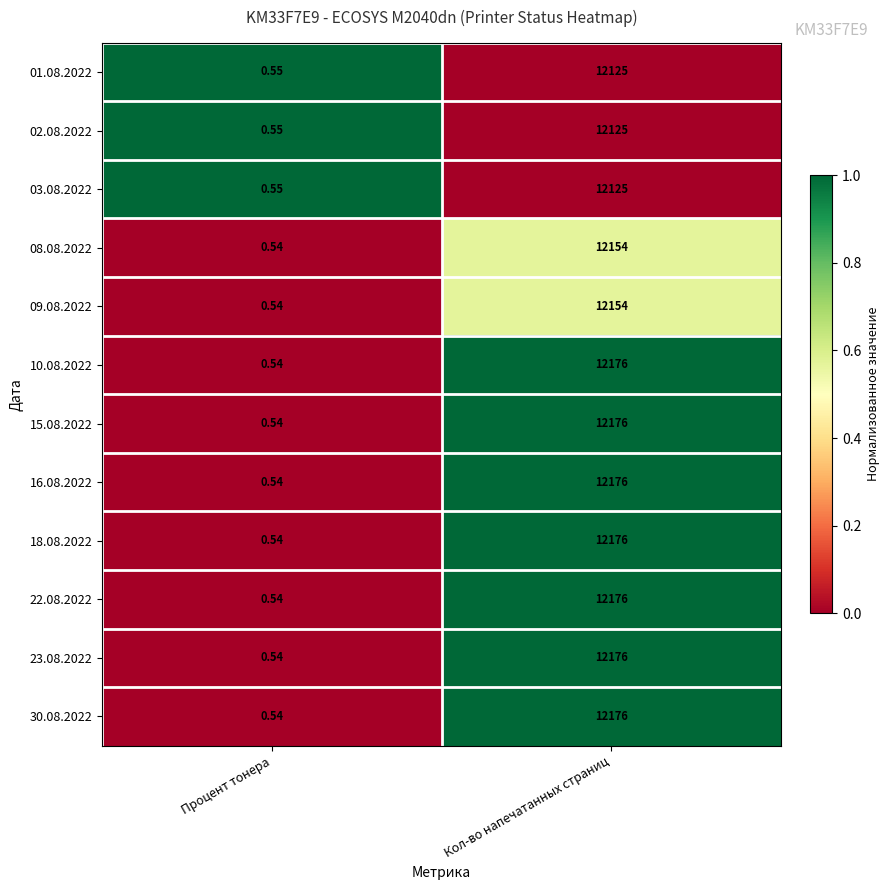

Where is 22.08.2022 nearest to the value 6088?

Процент тонера